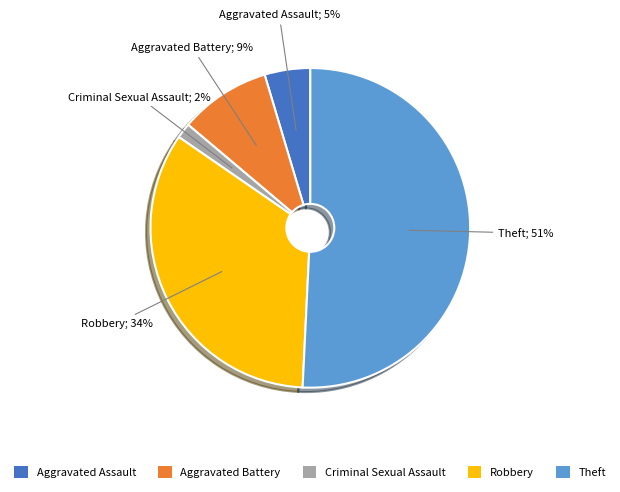

Combined, do Aggravated Battery and Robbery account for over 50%?

No